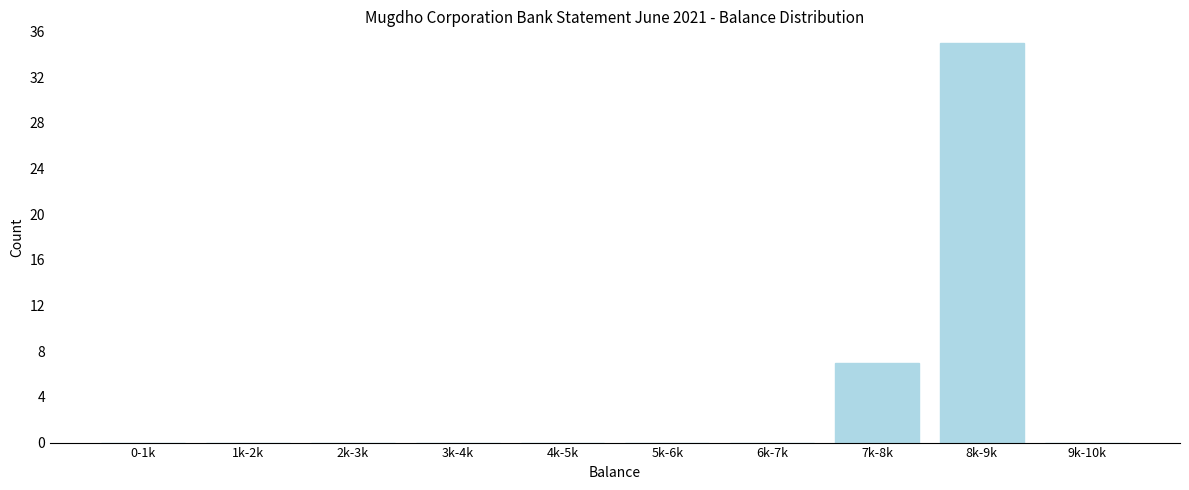

Reading left to right, list all the values displayed in this chart.

0-1k=0	1k-2k=0	2k-3k=0	3k-4k=0	4k-5k=0	5k-6k=0	6k-7k=0	7k-8k=7	8k-9k=35	9k-10k=0